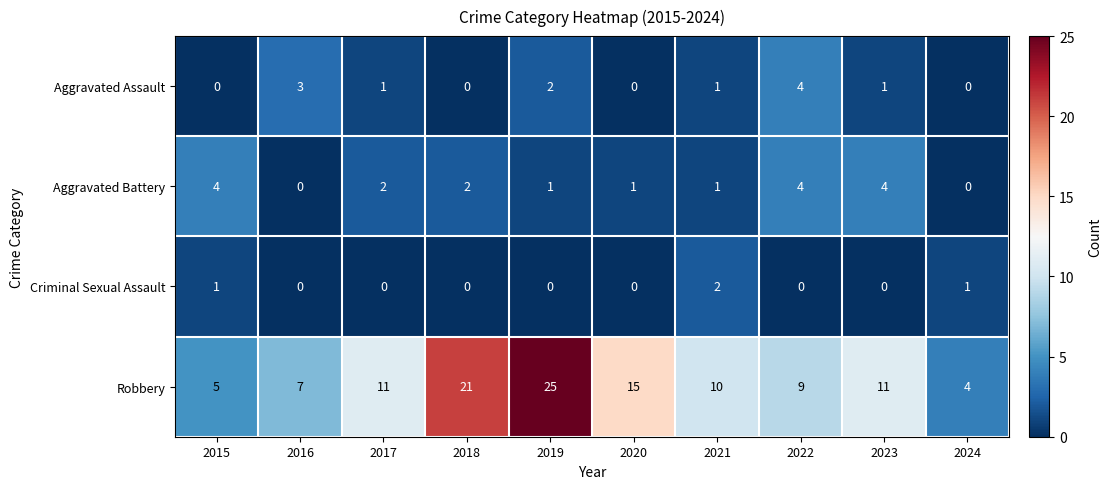

Rank the series at 2019 from highest to lowest value.

Robbery, Aggravated Assault, Aggravated Battery, Criminal Sexual Assault